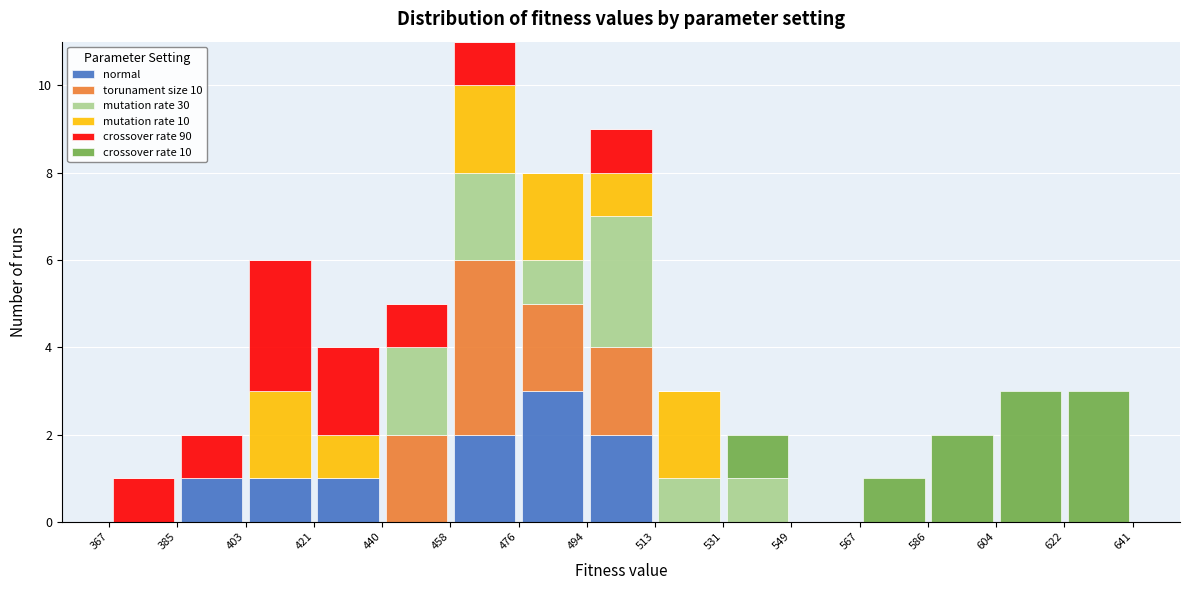

Reading left to right, list every stacked bar in this chart as the range it spans on the x-axis followed by its total height. The values are not printed on the chart, so give them approximately, as read against the axis.

367 to 385: 1
385 to 403: 2
403 to 421: 6
421 to 440: 4
440 to 458: 5
458 to 476: 11
476 to 494: 8
494 to 513: 9
513 to 531: 3
531 to 549: 2
549 to 567: 0
567 to 586: 1
586 to 604: 2
604 to 622: 3
622 to 641: 3